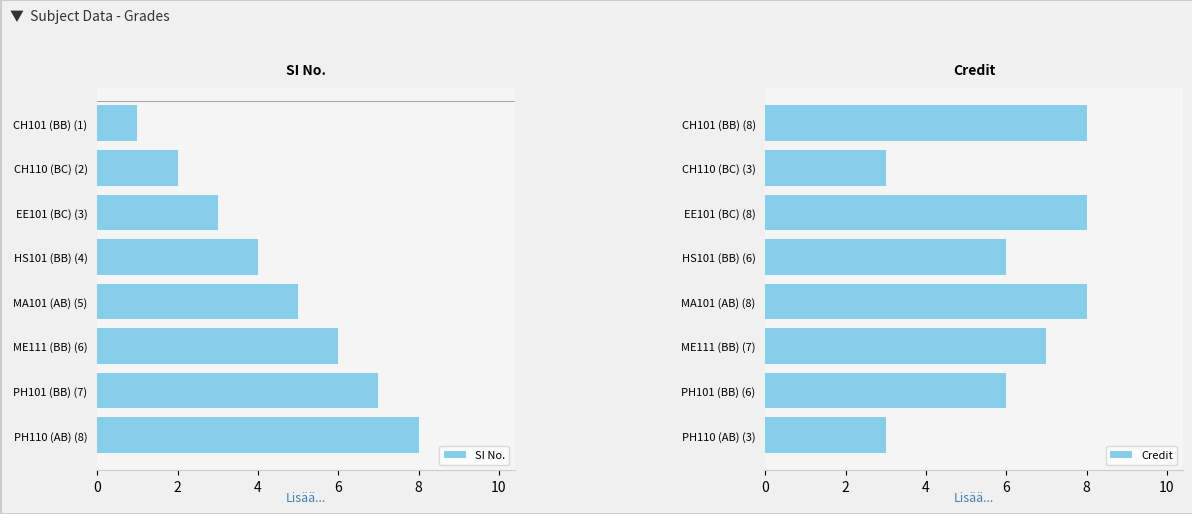

The value of Credit at CH101 (BB) (8) is 3. True or false?

False